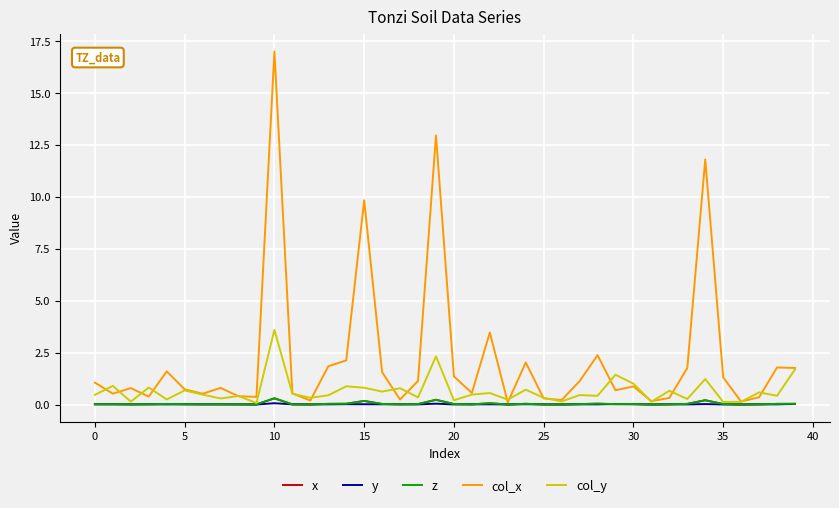

Which series has the widest spread of values?

col_x